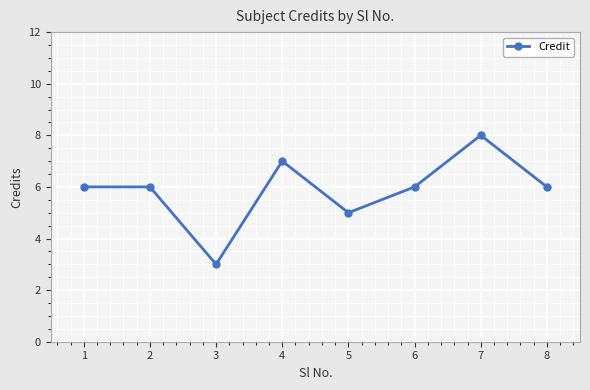

Which category has the lowest value across all series?

3